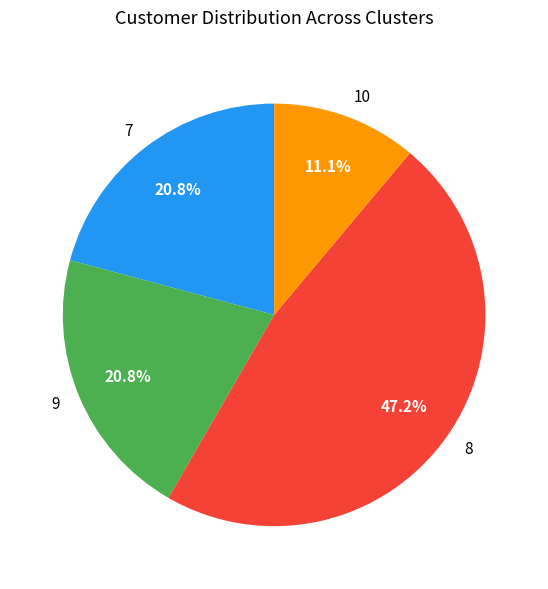

Count the number of slices in the pie.

4